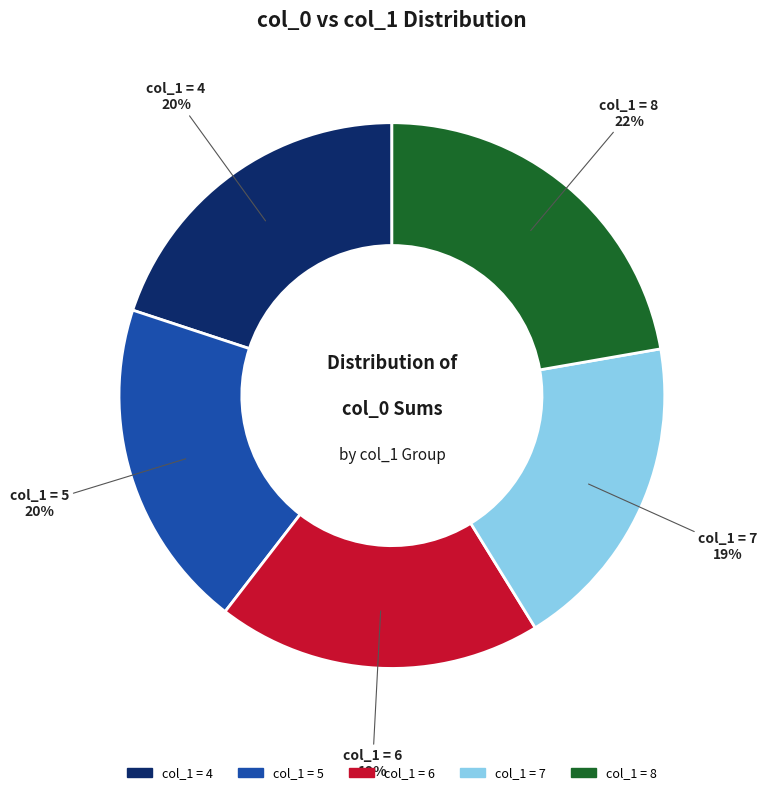

Count the number of slices in the pie.

5